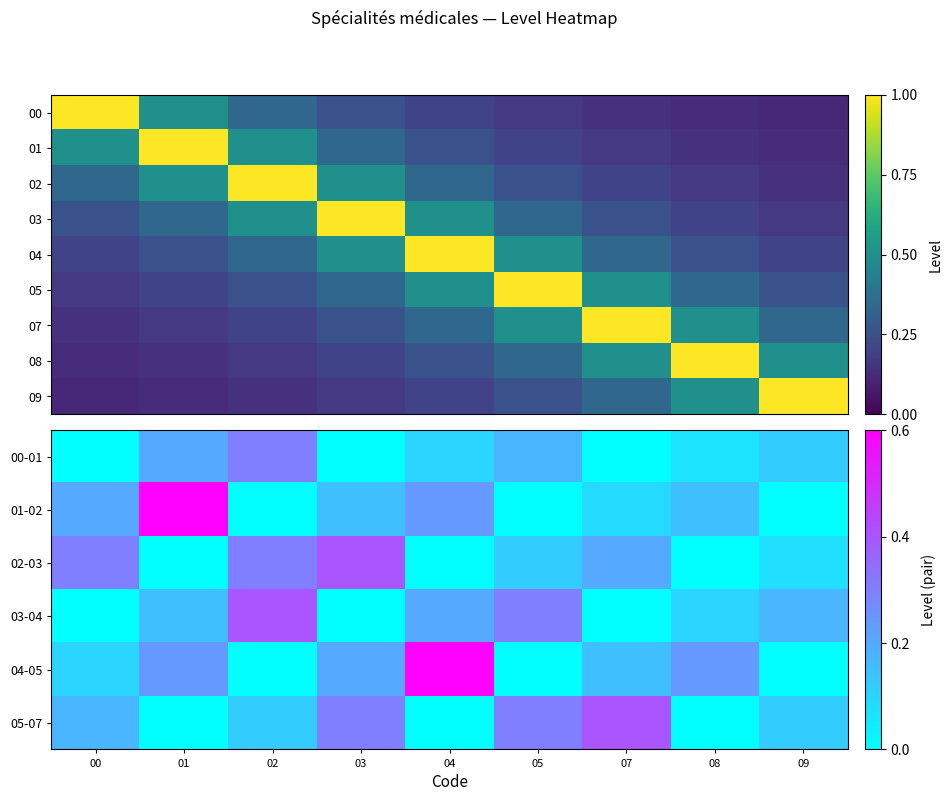

Is the value of 07 at 03 greater than the value of 03-04 at 02?

No